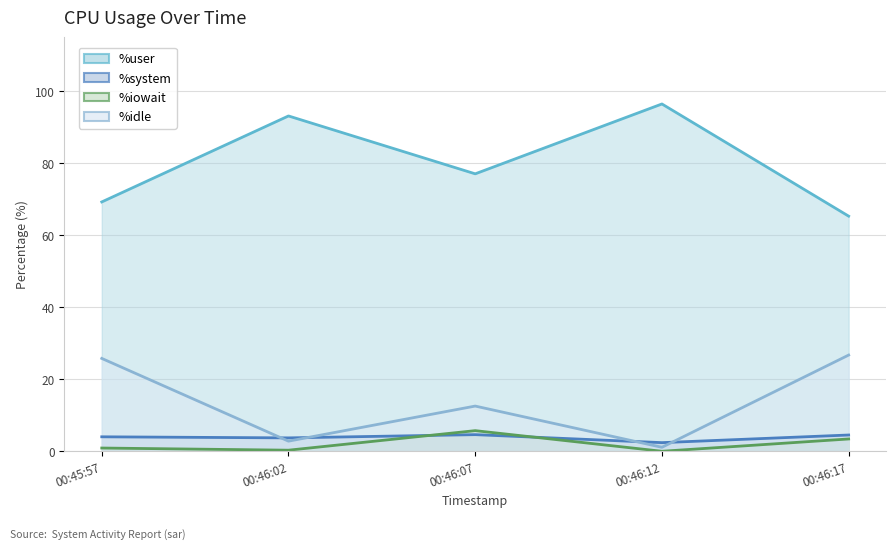

What is the average value of the %user series?

80.3